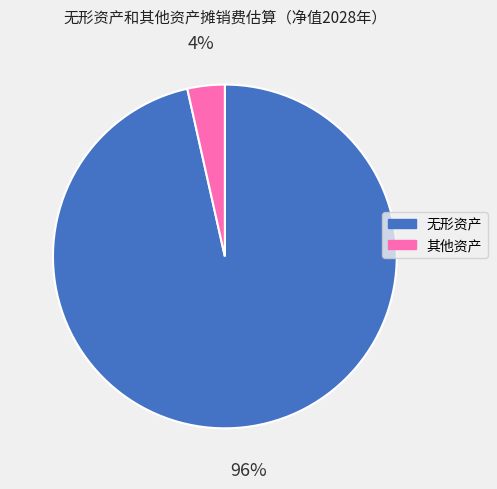

To the nearest percent, what is the average slice percentage?

50%